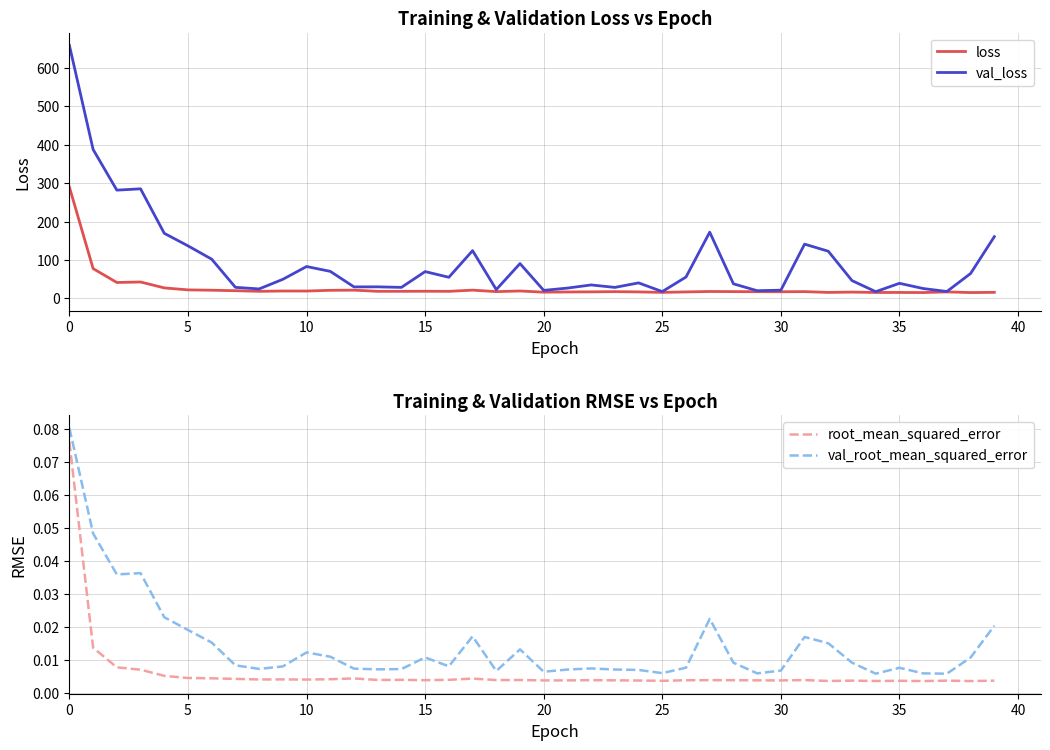

What is the highest value of the root_mean_squared_error series?

0.1